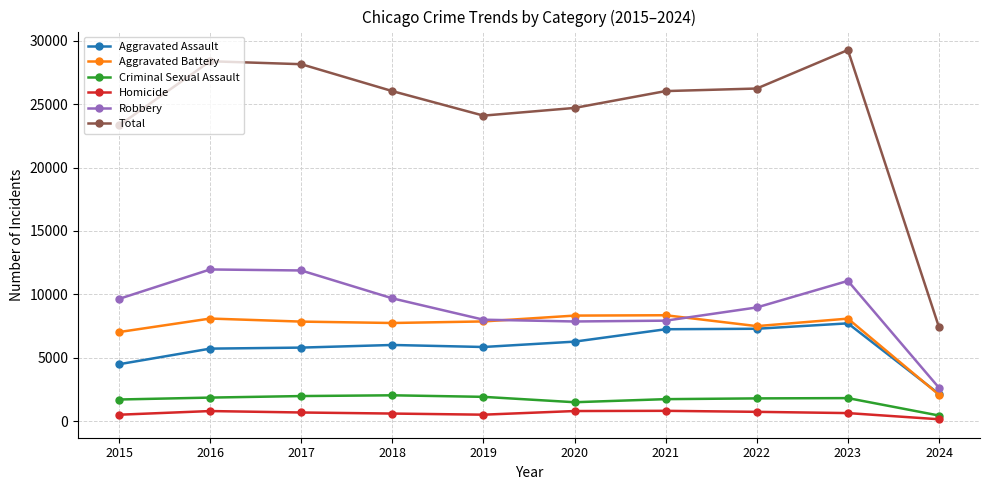

What is the difference between the highest and lowest values at 2024?

7261